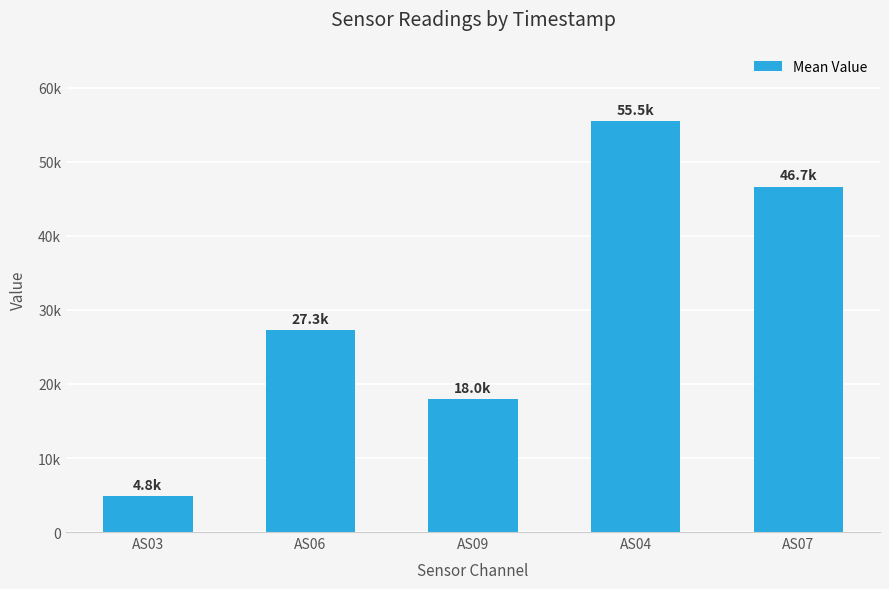

What is the smallest value displayed?

4808.8